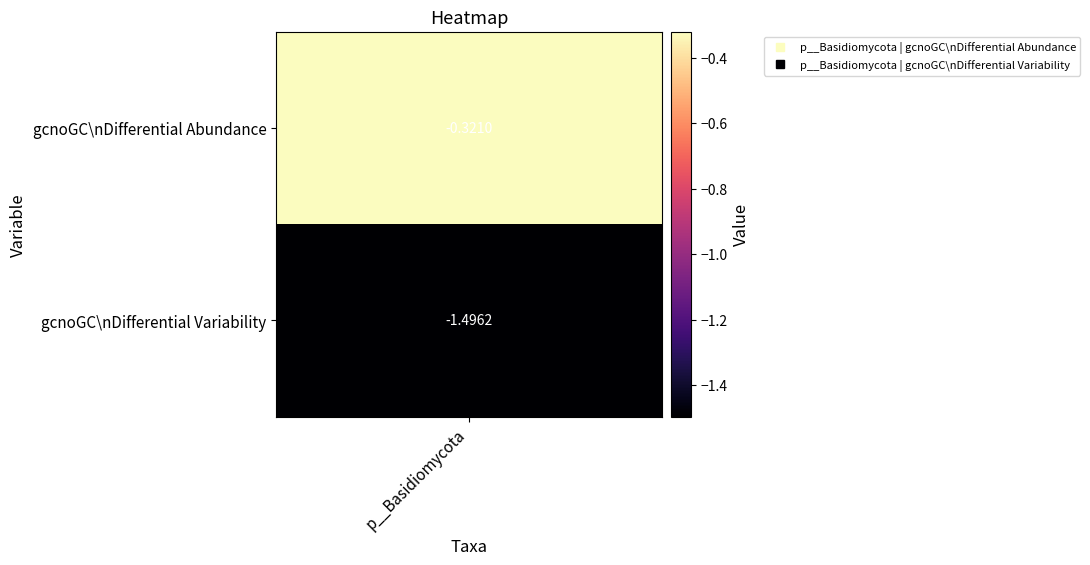

True or false: the data shows -1.5 at gcnoGC\nDifferential Variability.

True